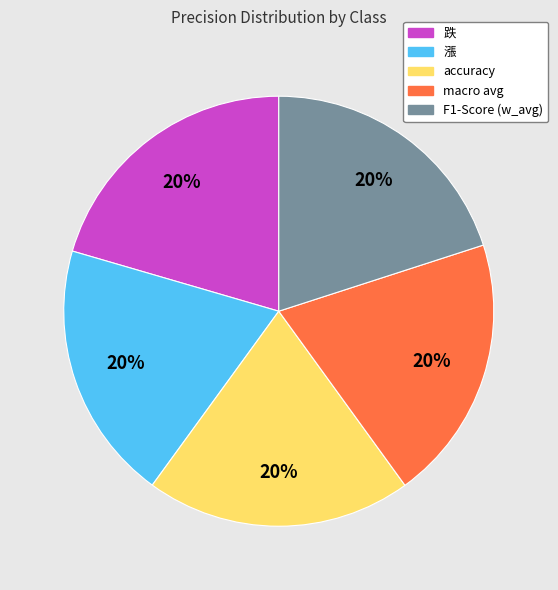

To the nearest percent, what is the average slice percentage?

20%